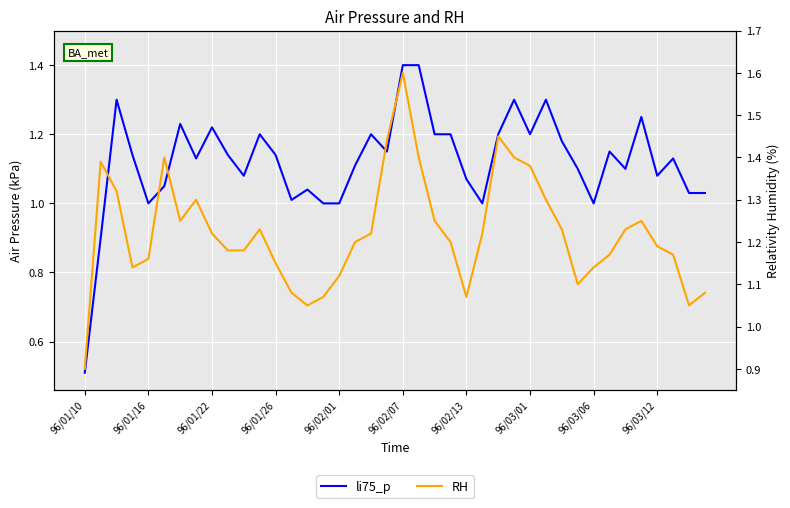

What are all the series names shown in the legend?

li75_p, RH